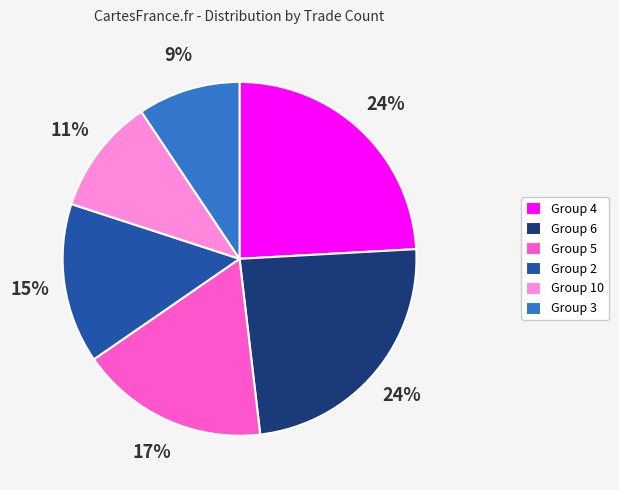

Does any single category account for the majority?

No